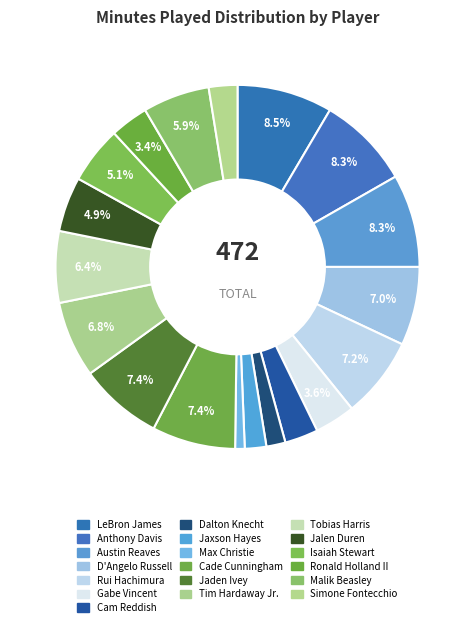

To the nearest percent, what portion does Tim Hardaway Jr. represent?

7%